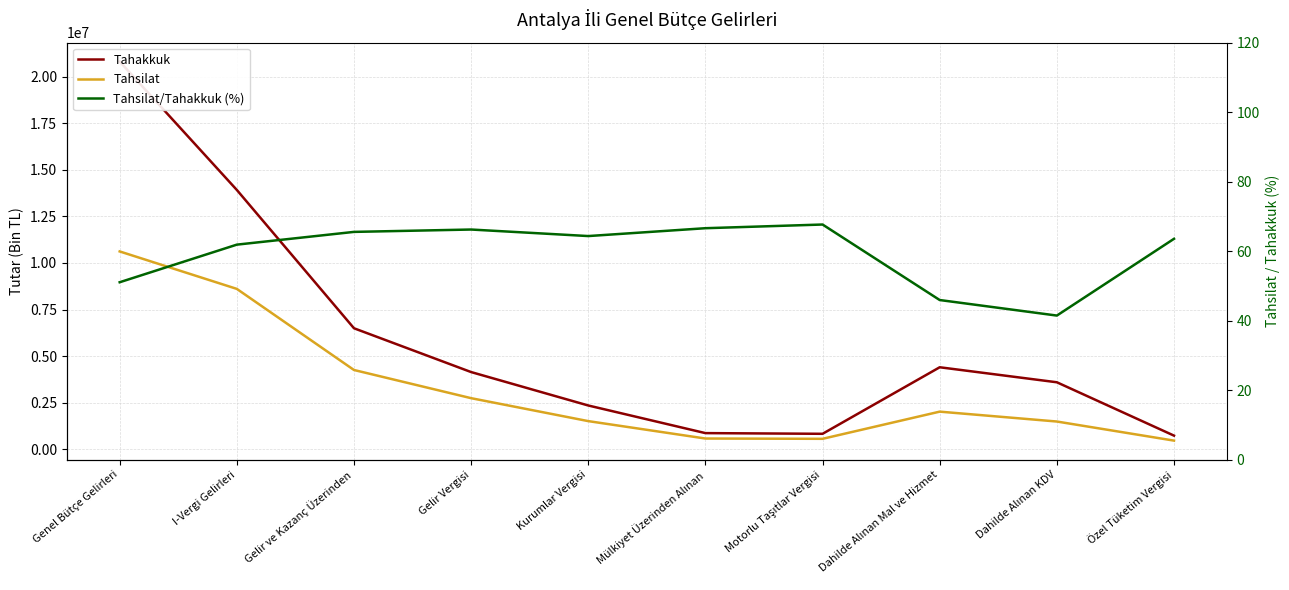

True or false: Tahsilat/Tahakkuk (%) and Tahakkuk intersect in this chart.

False